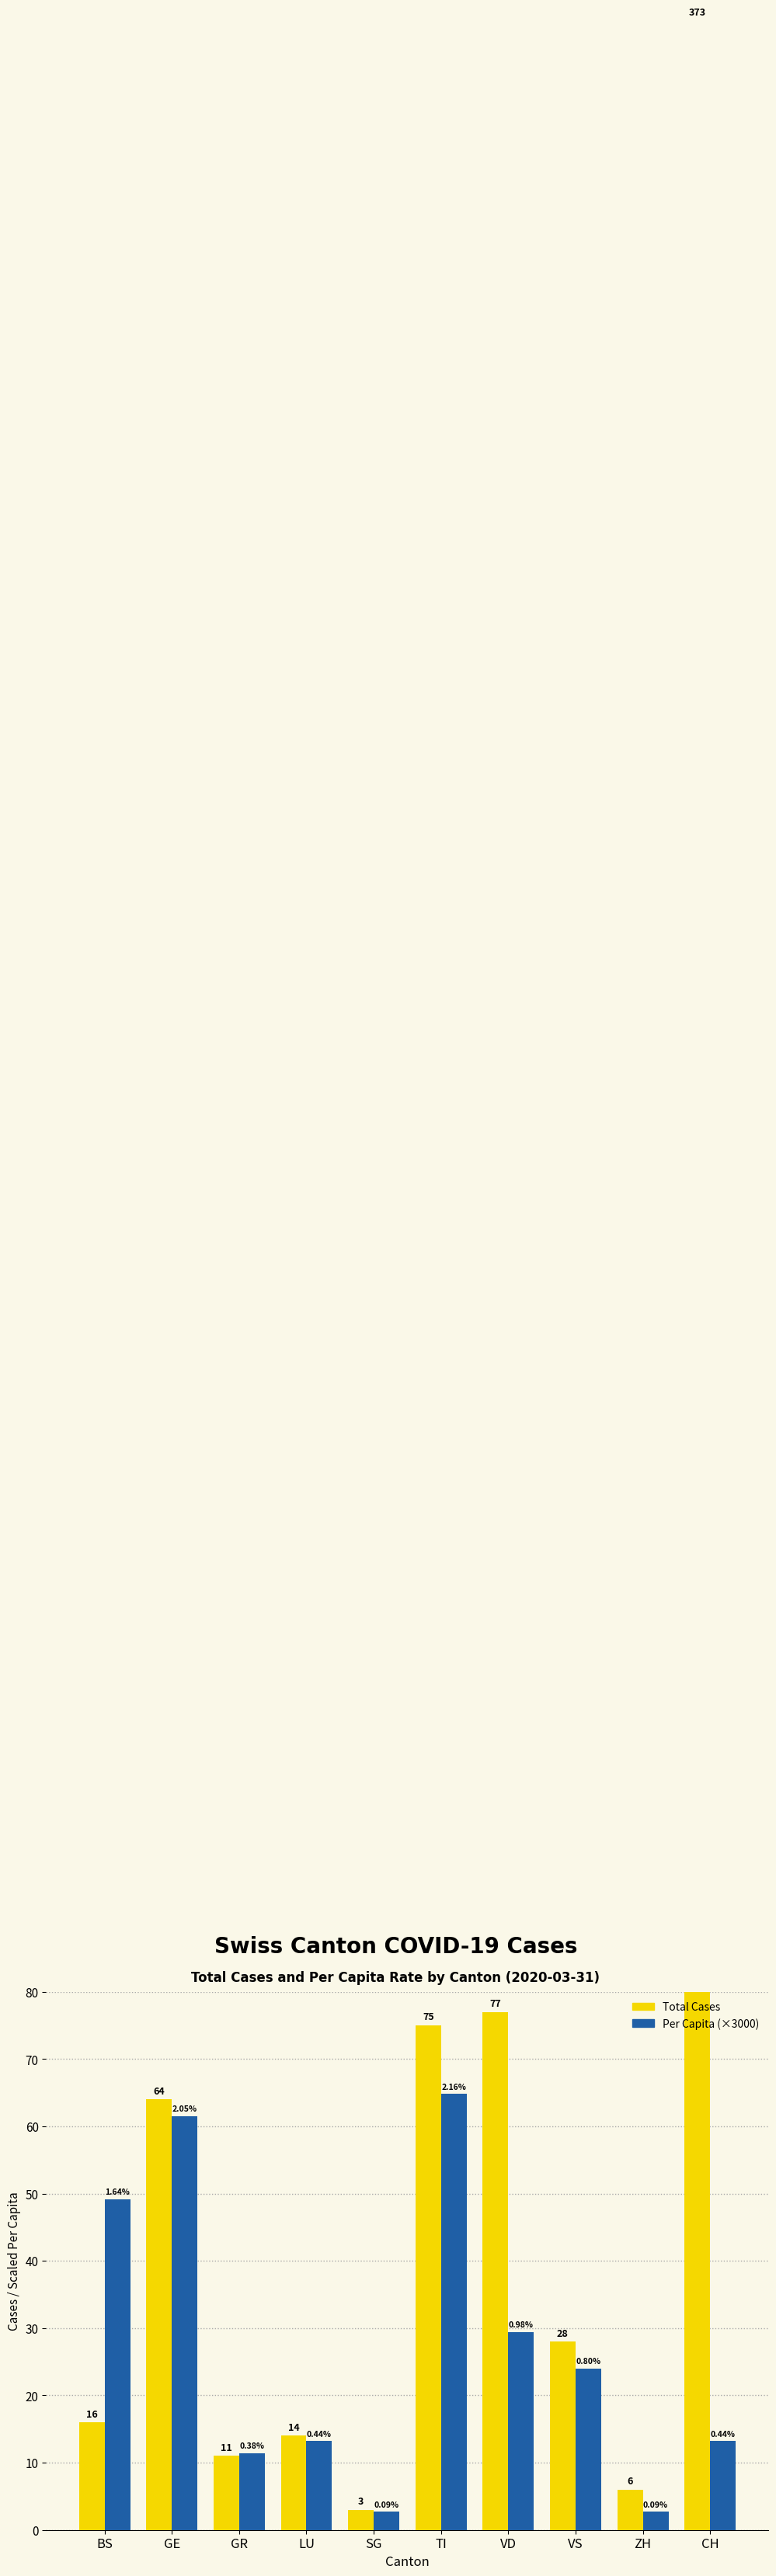

Which series has the largest range (max minus min)?

Total Cases